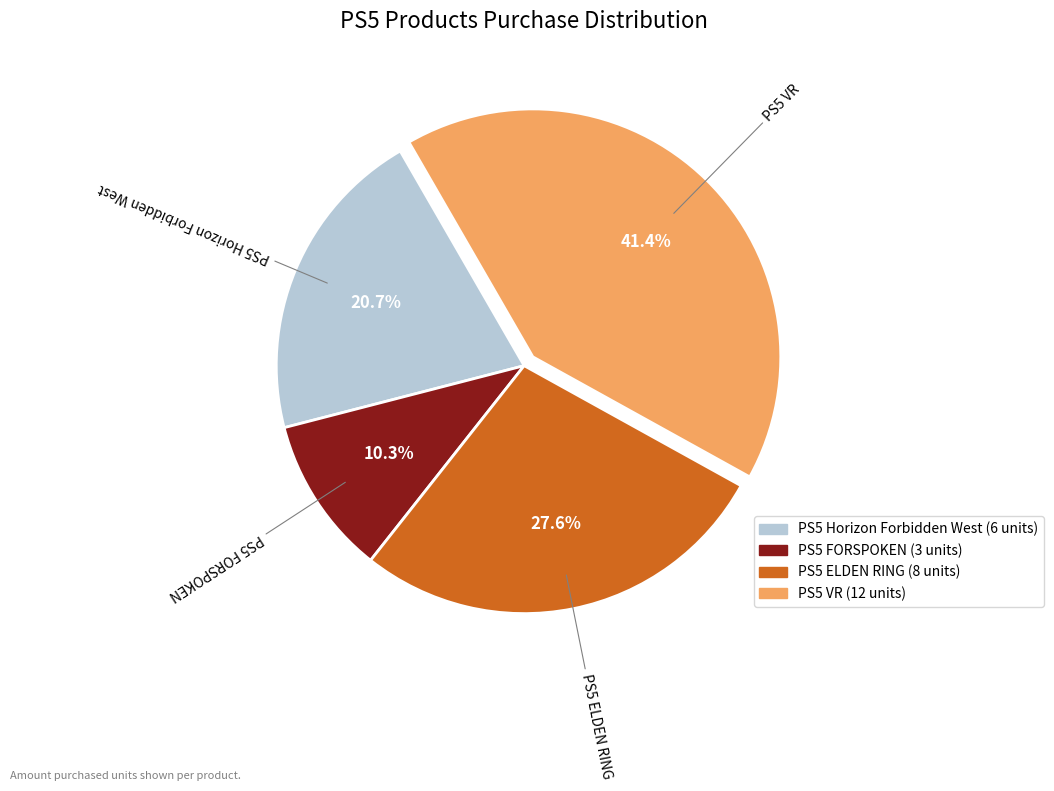

Rank the categories by value from highest to lowest.

PS5 VR, PS5 ELDEN RING, PS5 Horizon Forbidden West, PS5 FORSPOKEN